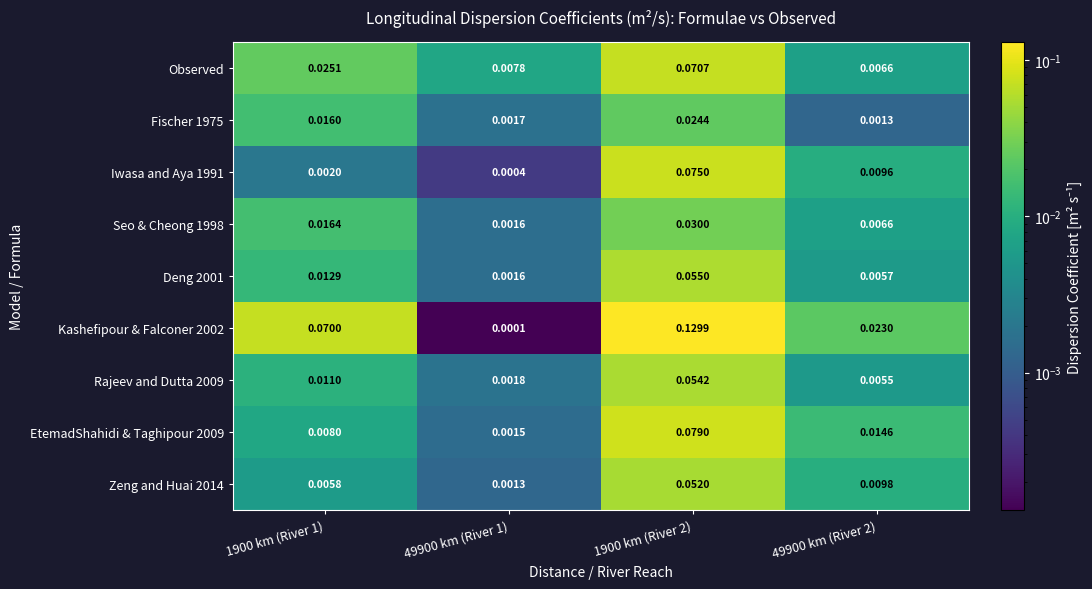

Is the value of EtemadShahidi & Taghipour 2009 at 1900 km (River 2) greater than the value of Observed at 1900 km (River 2)?

Yes